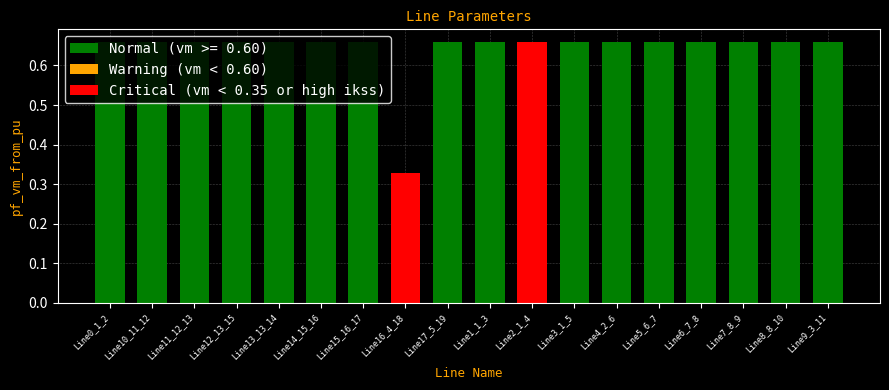

What position from the right is Line15_16_17?

12